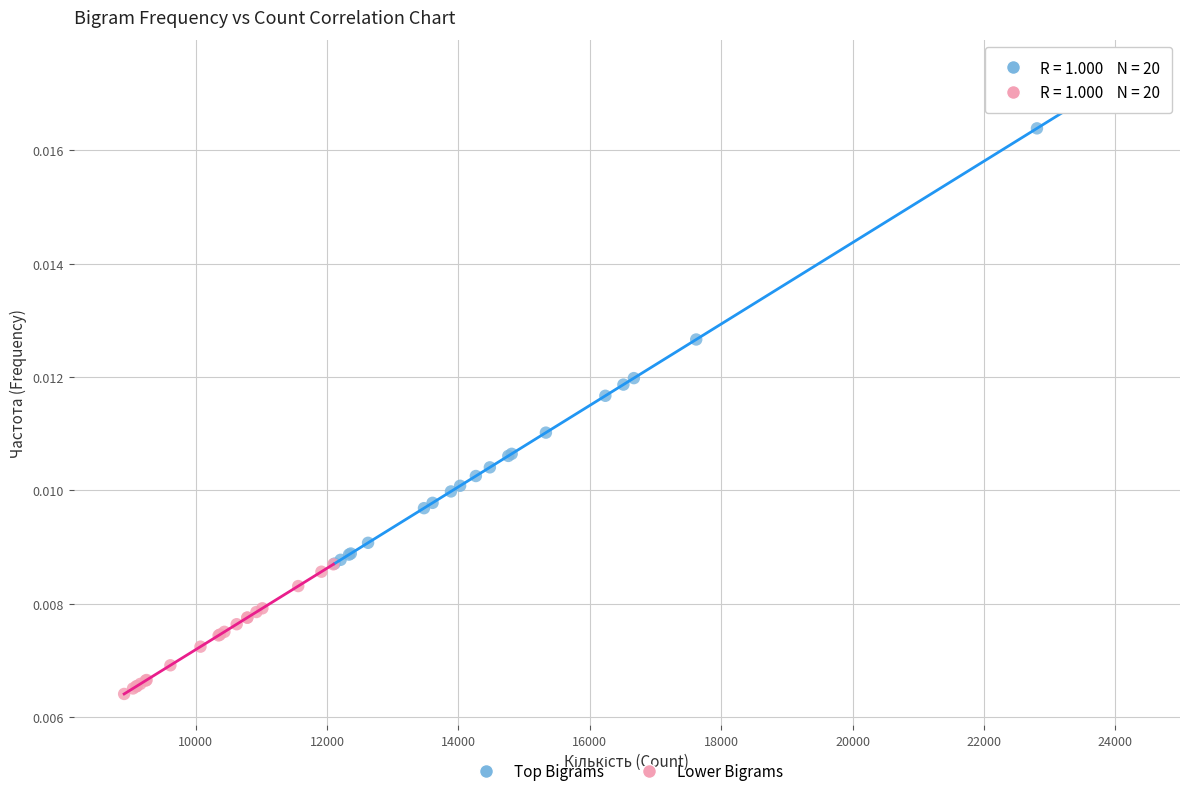

Which series contains the lowest Y value?

Lower Bigrams